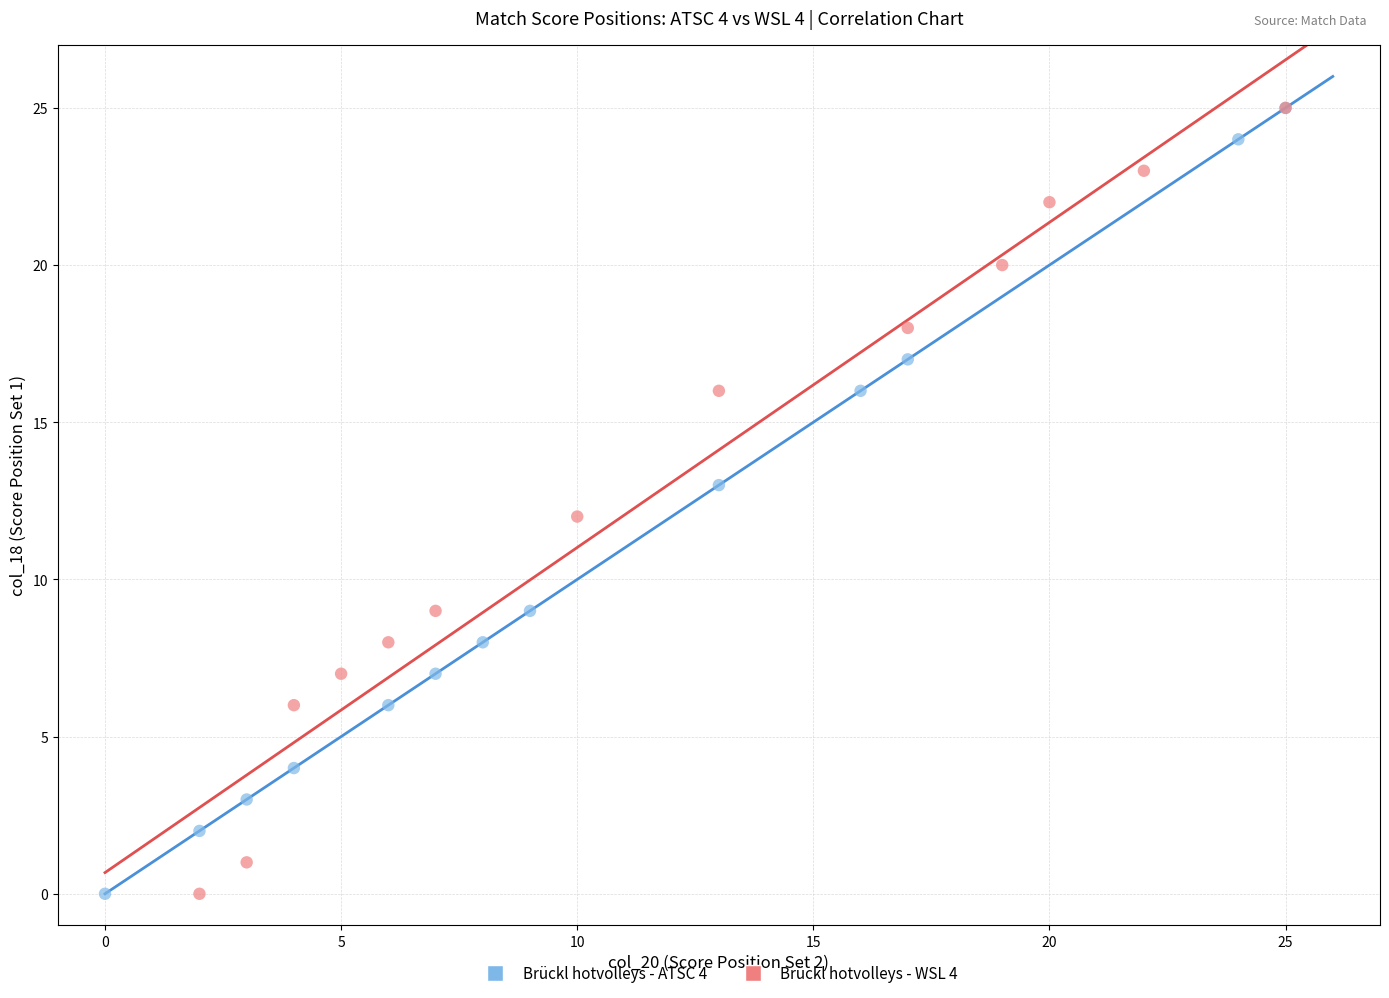

What are all the series names shown in the legend?

Brückl hotvolleys - ATSC 4, Brückl hotvolleys - WSL 4